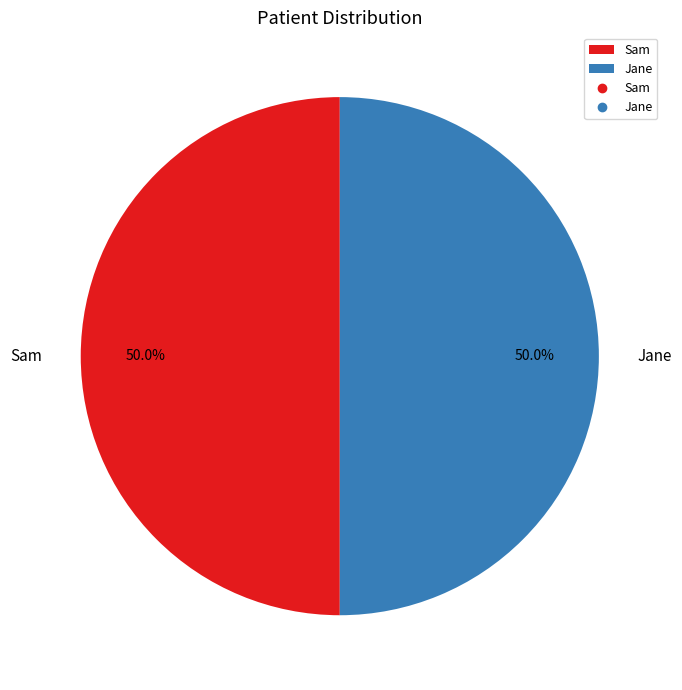

What is the ratio of the value at Sam to the value at Jane?

1.0